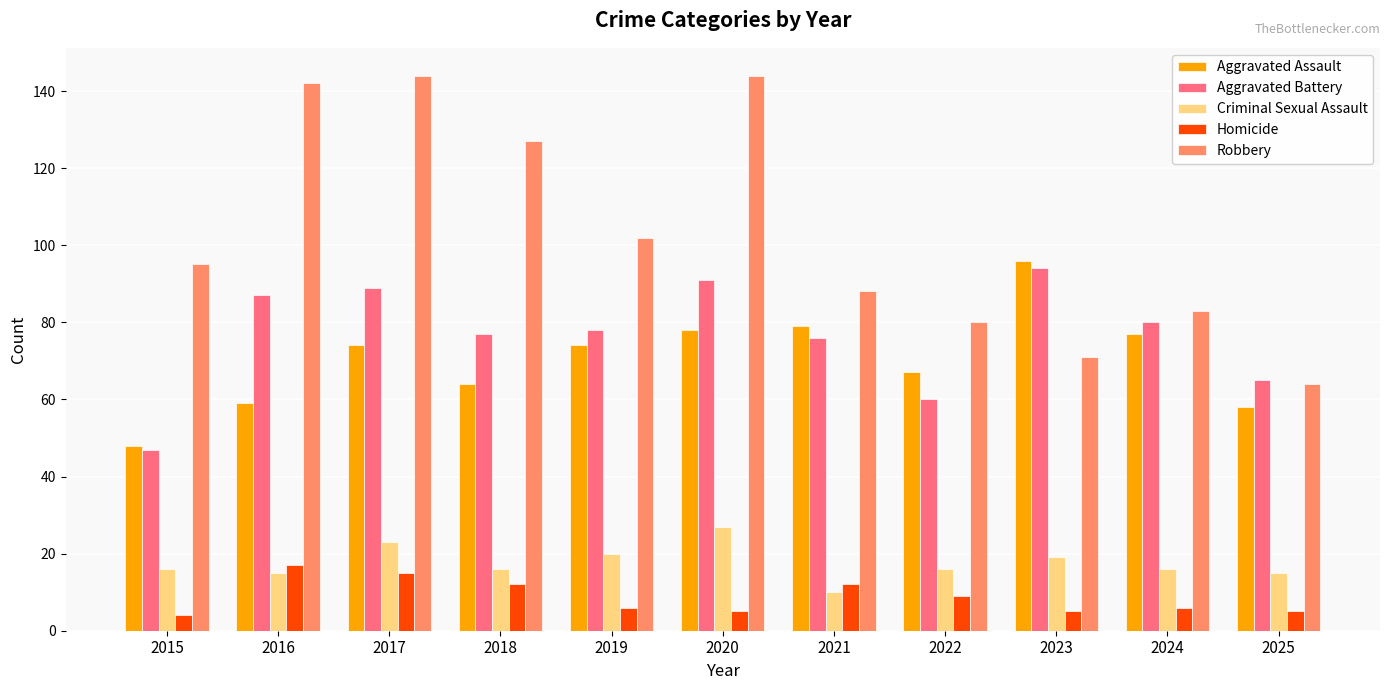

What is the difference between the Criminal Sexual Assault values at 2018 and 2019?

4